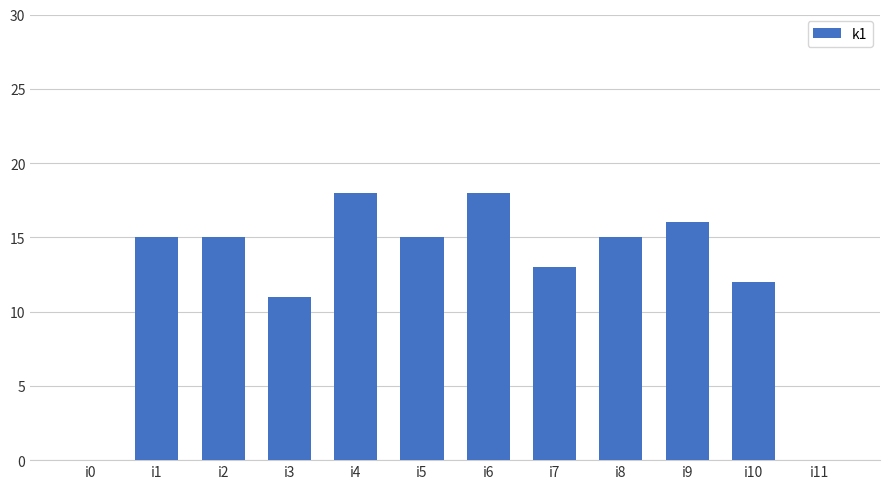

What is the greatest value displayed?

18